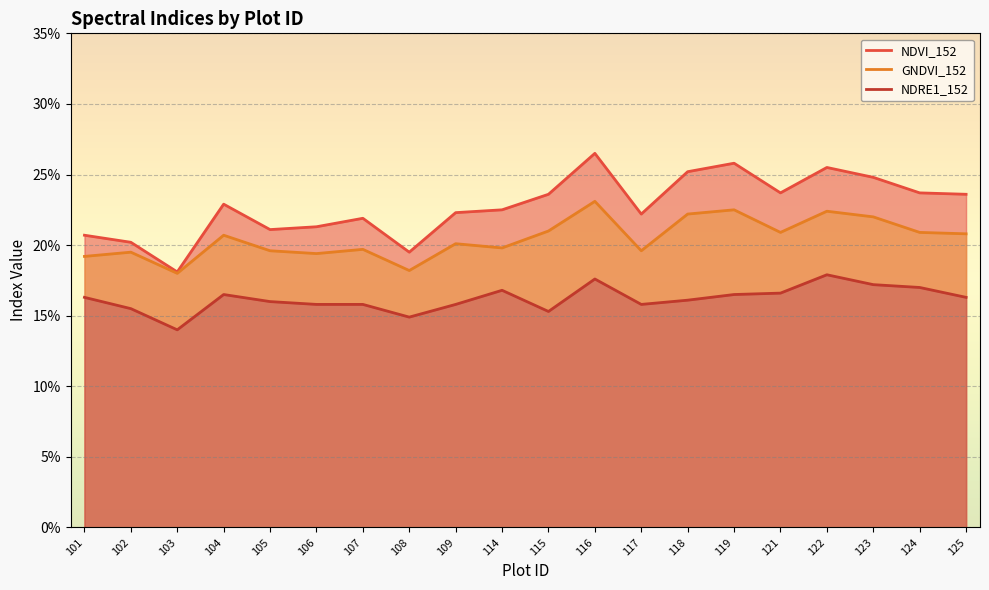

How many lines are shown in the chart?

3